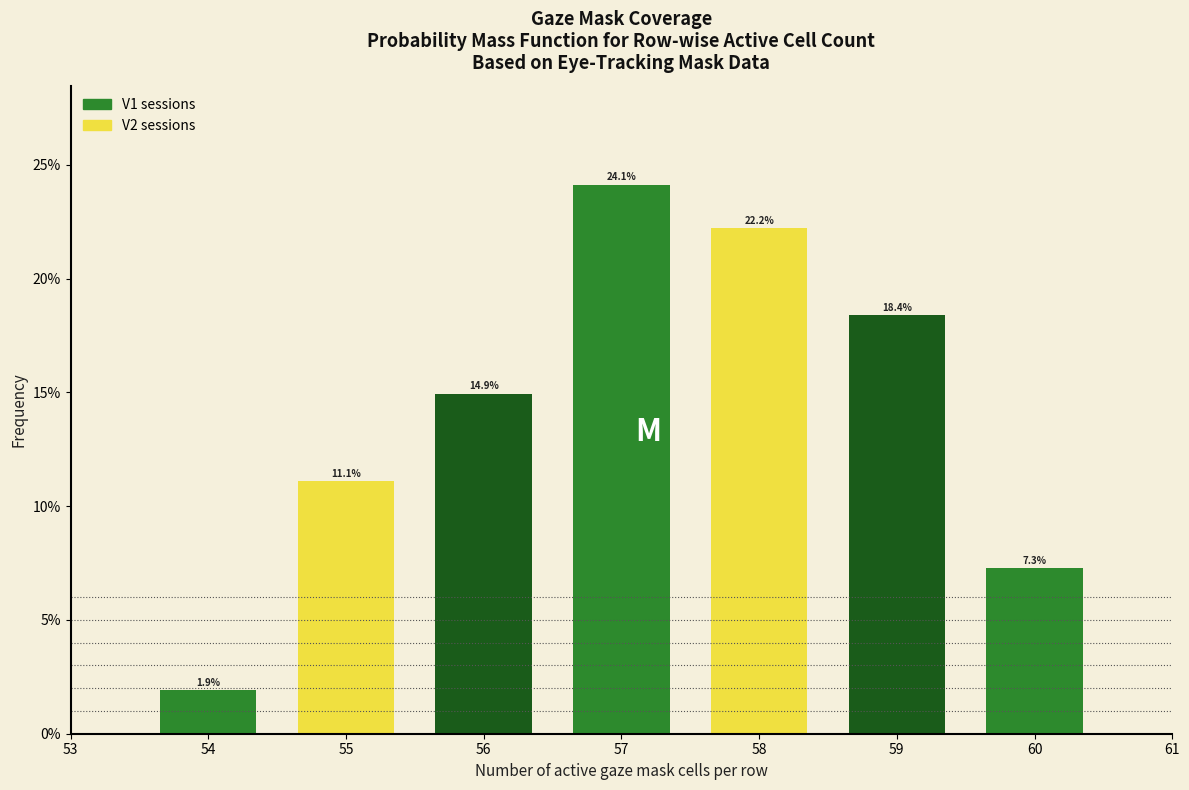

Over which range of the x-axis is the bar tallest?

56.5 to 57.5